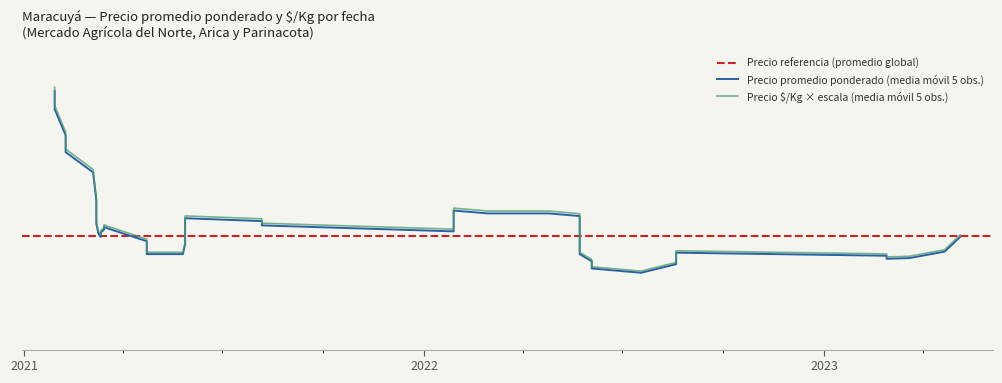

True or false: Precio $/Kg and Precio promedio ponderado cross at least once.

False